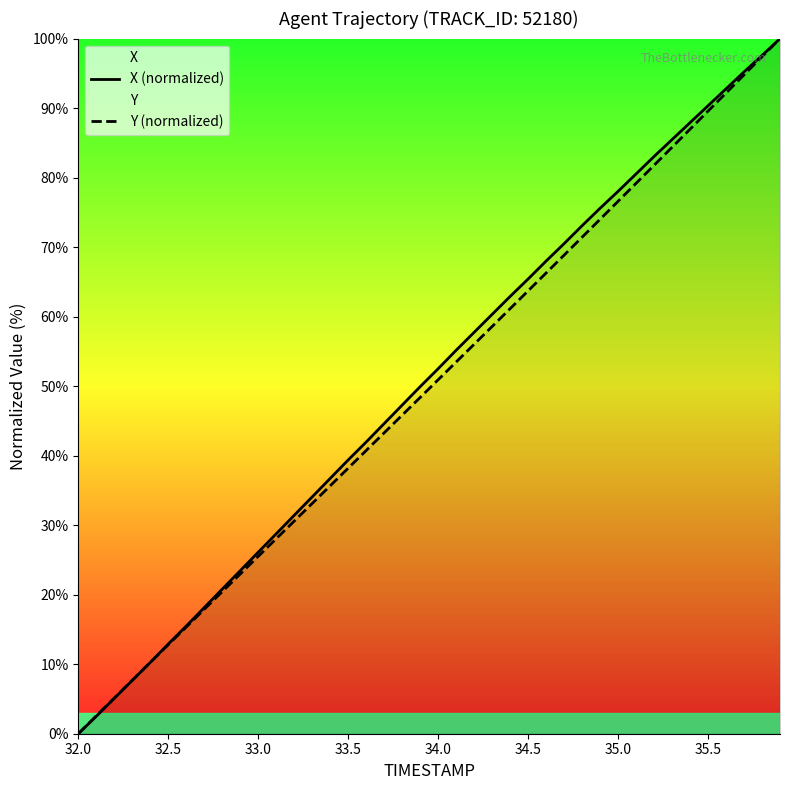

The value of X (normalized) at 32.5 is 12.9. True or false?

True